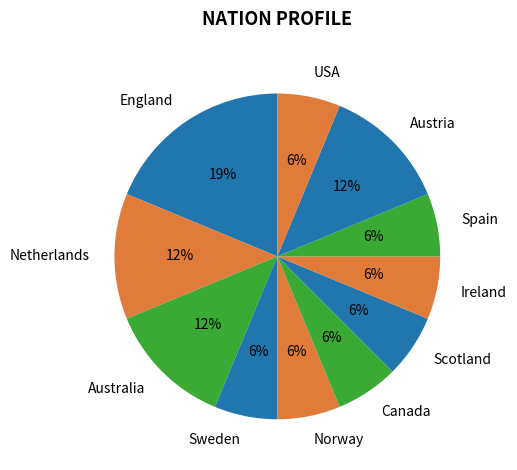

Which category has the biggest portion of the pie?

England